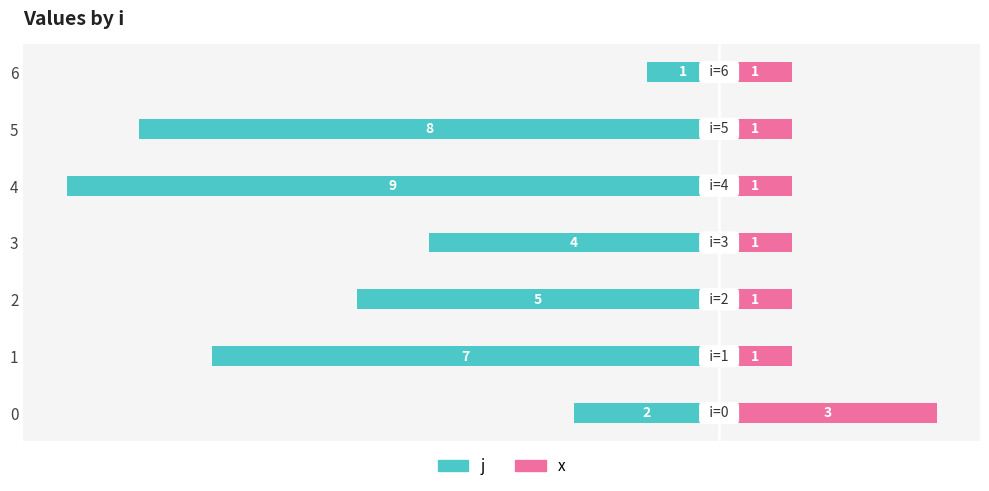

How many groups of bars are there?

7